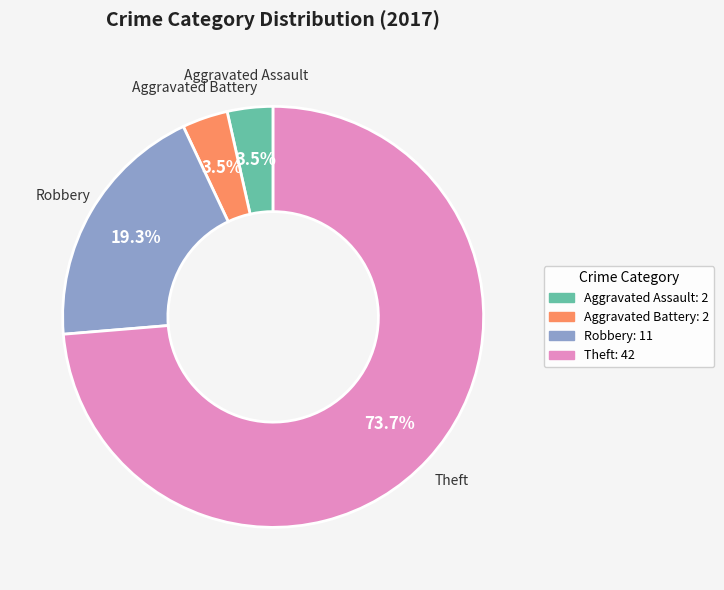

To the nearest percent, what is the combined percentage of Robbery and Theft?

93%